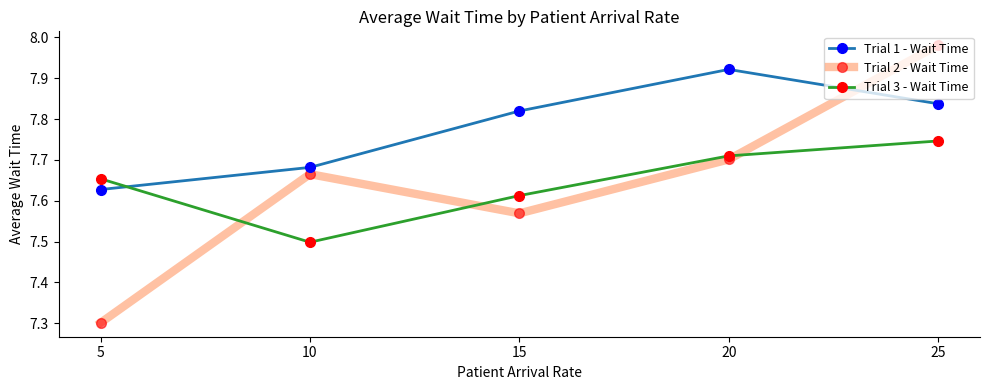

At which label is Trial 1 - Wait Time closest to 7?

5